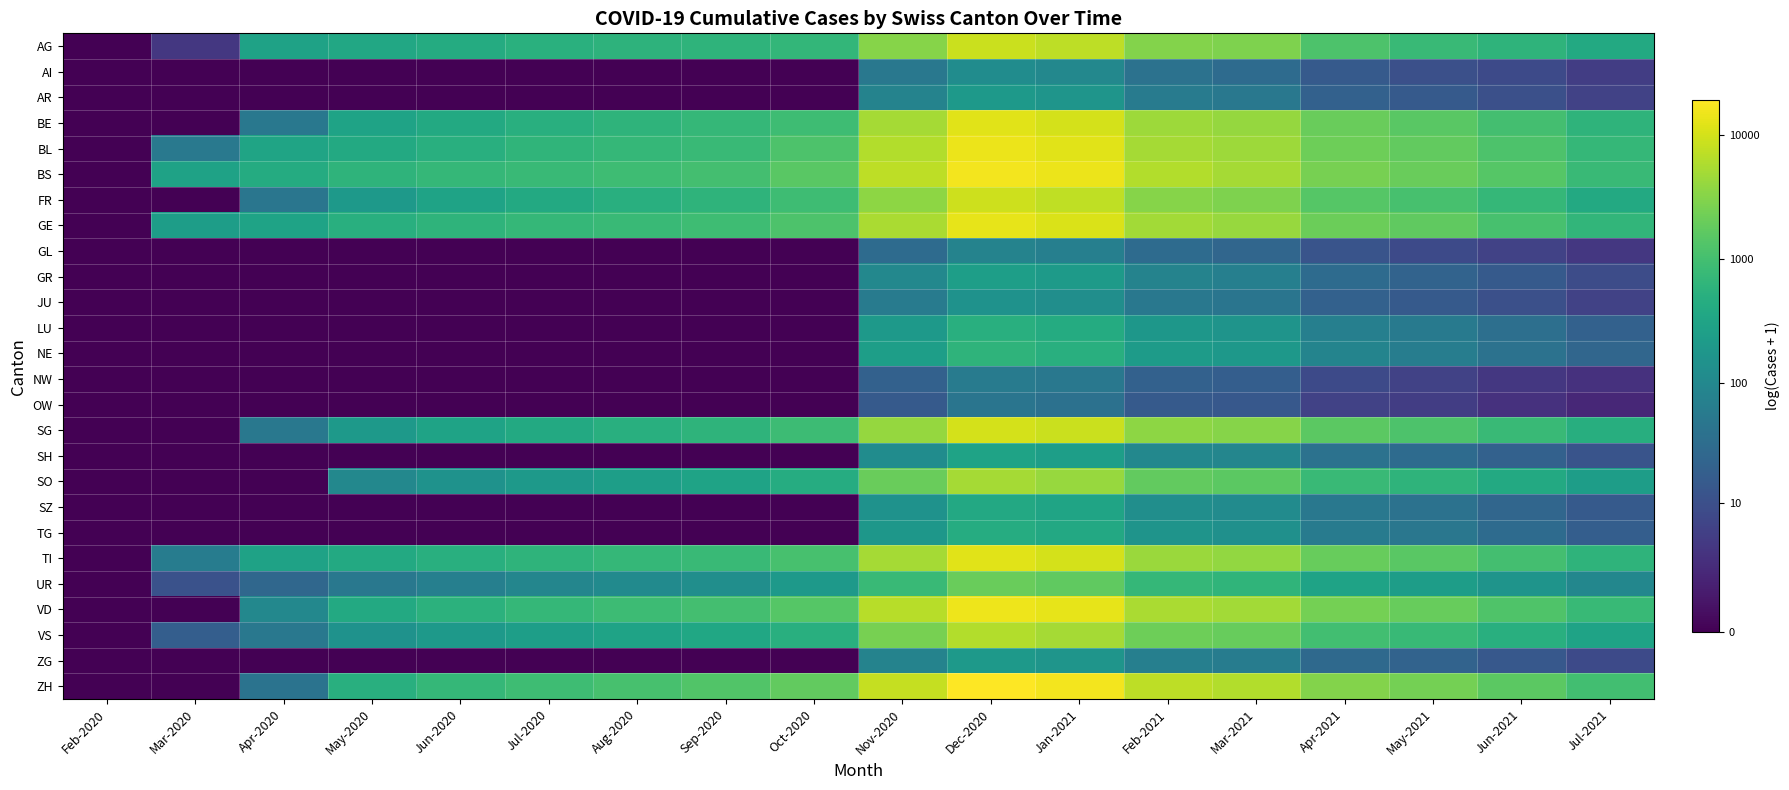

Reading left to right, list all the values displayed in this chart.

AG: Feb-2020=0.0	Mar-2020=1.6	Apr-2020=5.7	May-2020=5.9	Jun-2020=6.1	Jul-2020=6.3	Aug-2020=6.4	Sep-2020=6.4	Oct-2020=6.5	Nov-2020=8.1	Dec-2020=9.0	Jan-2021=8.9	Feb-2021=8.0	Mar-2021=7.9	Apr-2021=7.1	May-2021=6.7	Jun-2021=6.4	Jul-2021=6.0
AI: Feb-2020=0.0	Mar-2020=0.0	Apr-2020=0.0	May-2020=0.0	Jun-2020=0.0	Jul-2020=0.0	Aug-2020=0.0	Sep-2020=0.0	Oct-2020=0.0	Nov-2020=3.9	Dec-2020=4.8	Jan-2021=4.6	Feb-2021=3.7	Mar-2021=3.4	Apr-2021=2.8	May-2021=2.4	Jun-2021=2.2	Jul-2021=1.8
AR: Feb-2020=0.0	Mar-2020=0.0	Apr-2020=0.0	May-2020=0.0	Jun-2020=0.0	Jul-2020=0.0	Aug-2020=0.0	Sep-2020=0.0	Oct-2020=0.0	Nov-2020=4.4	Dec-2020=5.3	Jan-2021=5.1	Feb-2021=4.1	Mar-2021=3.9	Apr-2021=3.0	May-2021=2.8	Jun-2021=2.4	Jul-2021=1.9
BE: Feb-2020=0.0	Mar-2020=0.0	Apr-2020=3.9	May-2020=5.7	Jun-2020=6.0	Jul-2020=6.2	Aug-2020=6.4	Sep-2020=6.6	Oct-2020=6.8	Nov-2020=8.5	Dec-2020=9.4	Jan-2021=9.2	Feb-2021=8.4	Mar-2021=8.3	Apr-2021=7.6	May-2021=7.3	Jun-2021=6.9	Jul-2021=6.4
BL: Feb-2020=0.0	Mar-2020=4.0	Apr-2020=5.7	May-2020=6.0	Jun-2020=6.2	Jul-2020=6.4	Aug-2020=6.6	Sep-2020=6.7	Oct-2020=7.1	Nov-2020=8.7	Dec-2020=9.5	Jan-2021=9.4	Feb-2021=8.5	Mar-2021=8.4	Apr-2021=7.7	May-2021=7.5	Jun-2021=7.1	Jul-2021=6.6
BS: Feb-2020=0.0	Mar-2020=5.7	Apr-2020=6.1	May-2020=6.4	Jun-2020=6.6	Jul-2020=6.7	Aug-2020=6.8	Sep-2020=6.9	Oct-2020=7.3	Nov-2020=8.9	Dec-2020=9.7	Jan-2021=9.5	Feb-2021=8.7	Mar-2021=8.5	Apr-2021=7.8	May-2021=7.6	Jun-2021=7.2	Jul-2021=6.7
FR: Feb-2020=0.0	Mar-2020=0.0	Apr-2020=3.9	May-2020=5.3	Jun-2020=5.7	Jul-2020=6.0	Aug-2020=6.2	Sep-2020=6.4	Oct-2020=6.8	Nov-2020=8.2	Dec-2020=9.1	Jan-2021=8.9	Feb-2021=8.1	Mar-2021=7.9	Apr-2021=7.2	May-2021=7.0	Jun-2021=6.6	Jul-2021=6.0
GE: Feb-2020=0.0	Mar-2020=5.5	Apr-2020=5.7	May-2020=6.2	Jun-2020=6.4	Jul-2020=6.6	Aug-2020=6.7	Sep-2020=6.8	Oct-2020=7.1	Nov-2020=8.6	Dec-2020=9.5	Jan-2021=9.3	Feb-2021=8.5	Mar-2021=8.3	Apr-2021=7.7	May-2021=7.4	Jun-2021=7.0	Jul-2021=6.5
GL: Feb-2020=0.0	Mar-2020=0.0	Apr-2020=0.0	May-2020=0.0	Jun-2020=0.0	Jul-2020=0.0	Aug-2020=0.0	Sep-2020=0.0	Oct-2020=0.0	Nov-2020=3.4	Dec-2020=4.4	Jan-2021=4.3	Feb-2021=3.4	Mar-2021=3.3	Apr-2021=2.6	May-2021=2.2	Jun-2021=1.9	Jul-2021=1.6
GR: Feb-2020=0.0	Mar-2020=0.0	Apr-2020=0.0	May-2020=0.0	Jun-2020=0.0	Jul-2020=0.0	Aug-2020=0.0	Sep-2020=0.0	Oct-2020=0.0	Nov-2020=4.6	Dec-2020=5.5	Jan-2021=5.4	Feb-2021=4.4	Mar-2021=4.3	Apr-2021=3.4	May-2021=3.1	Jun-2021=2.8	Jul-2021=2.3
JU: Feb-2020=0.0	Mar-2020=0.0	Apr-2020=0.0	May-2020=0.0	Jun-2020=0.0	Jul-2020=0.0	Aug-2020=0.0	Sep-2020=0.0	Oct-2020=0.0	Nov-2020=4.1	Dec-2020=5.0	Jan-2021=4.9	Feb-2021=3.9	Mar-2021=3.8	Apr-2021=3.0	May-2021=2.8	Jun-2021=2.4	Jul-2021=1.9
LU: Feb-2020=0.0	Mar-2020=0.0	Apr-2020=0.0	May-2020=0.0	Jun-2020=0.0	Jul-2020=0.0	Aug-2020=0.0	Sep-2020=0.0	Oct-2020=0.0	Nov-2020=5.3	Dec-2020=6.2	Jan-2021=6.0	Feb-2021=5.2	Mar-2021=5.1	Apr-2021=4.3	May-2021=4.0	Jun-2021=3.6	Jul-2021=3.0
NE: Feb-2020=0.0	Mar-2020=0.0	Apr-2020=0.0	May-2020=0.0	Jun-2020=0.0	Jul-2020=0.0	Aug-2020=0.0	Sep-2020=0.0	Oct-2020=0.0	Nov-2020=5.5	Dec-2020=6.4	Jan-2021=6.2	Feb-2021=5.4	Mar-2021=5.3	Apr-2021=4.5	May-2021=4.2	Jun-2021=3.7	Jul-2021=3.3
NW: Feb-2020=0.0	Mar-2020=0.0	Apr-2020=0.0	May-2020=0.0	Jun-2020=0.0	Jul-2020=0.0	Aug-2020=0.0	Sep-2020=0.0	Oct-2020=0.0	Nov-2020=3.0	Dec-2020=4.1	Jan-2021=3.9	Feb-2021=3.0	Mar-2021=2.9	Apr-2021=2.2	May-2021=1.9	Jun-2021=1.6	Jul-2021=1.4
OW: Feb-2020=0.0	Mar-2020=0.0	Apr-2020=0.0	May-2020=0.0	Jun-2020=0.0	Jul-2020=0.0	Aug-2020=0.0	Sep-2020=0.0	Oct-2020=0.0	Nov-2020=2.8	Dec-2020=3.8	Jan-2021=3.7	Feb-2021=2.8	Mar-2021=2.7	Apr-2021=1.9	May-2021=1.8	Jun-2021=1.4	Jul-2021=1.1
SG: Feb-2020=0.0	Mar-2020=0.0	Apr-2020=3.9	May-2020=5.3	Jun-2020=5.7	Jul-2020=6.0	Aug-2020=6.2	Sep-2020=6.4	Oct-2020=6.7	Nov-2020=8.3	Dec-2020=9.2	Jan-2021=9.0	Feb-2021=8.2	Mar-2021=8.1	Apr-2021=7.4	May-2021=7.1	Jun-2021=6.7	Jul-2021=6.2
SH: Feb-2020=0.0	Mar-2020=0.0	Apr-2020=0.0	May-2020=0.0	Jun-2020=0.0	Jul-2020=0.0	Aug-2020=0.0	Sep-2020=0.0	Oct-2020=0.0	Nov-2020=4.8	Dec-2020=5.7	Jan-2021=5.5	Feb-2021=4.6	Mar-2021=4.5	Apr-2021=3.7	May-2021=3.4	Jun-2021=3.0	Jul-2021=2.6
SO: Feb-2020=0.0	Mar-2020=0.0	Apr-2020=0.0	May-2020=4.6	Jun-2020=5.0	Jul-2020=5.3	Aug-2020=5.5	Sep-2020=5.7	Oct-2020=6.1	Nov-2020=7.6	Dec-2020=8.5	Jan-2021=8.3	Feb-2021=7.5	Mar-2021=7.4	Apr-2021=6.7	May-2021=6.4	Jun-2021=6.0	Jul-2021=5.5
SZ: Feb-2020=0.0	Mar-2020=0.0	Apr-2020=0.0	May-2020=0.0	Jun-2020=0.0	Jul-2020=0.0	Aug-2020=0.0	Sep-2020=0.0	Oct-2020=0.0	Nov-2020=5.0	Dec-2020=5.9	Jan-2021=5.8	Feb-2021=4.9	Mar-2021=4.8	Apr-2021=3.9	May-2021=3.7	Jun-2021=3.3	Jul-2021=2.8
TG: Feb-2020=0.0	Mar-2020=0.0	Apr-2020=0.0	May-2020=0.0	Jun-2020=0.0	Jul-2020=0.0	Aug-2020=0.0	Sep-2020=0.0	Oct-2020=0.0	Nov-2020=5.2	Dec-2020=6.1	Jan-2021=5.9	Feb-2021=5.1	Mar-2021=4.9	Apr-2021=4.1	May-2021=3.9	Jun-2021=3.4	Jul-2021=2.9
TI: Feb-2020=0.0	Mar-2020=4.1	Apr-2020=5.7	May-2020=6.0	Jun-2020=6.2	Jul-2020=6.4	Aug-2020=6.6	Sep-2020=6.7	Oct-2020=7.0	Nov-2020=8.5	Dec-2020=9.4	Jan-2021=9.2	Feb-2021=8.4	Mar-2021=8.2	Apr-2021=7.6	May-2021=7.3	Jun-2021=6.9	Jul-2021=6.4
UR: Feb-2020=0.0	Mar-2020=2.5	Apr-2020=3.3	May-2020=3.9	Jun-2020=4.3	Jul-2020=4.5	Aug-2020=4.7	Sep-2020=4.9	Oct-2020=5.3	Nov-2020=6.7	Dec-2020=7.6	Jan-2021=7.4	Feb-2021=6.6	Mar-2021=6.4	Apr-2021=5.7	May-2021=5.5	Jun-2021=5.1	Jul-2021=4.6
VD: Feb-2020=0.0	Mar-2020=0.0	Apr-2020=4.6	May-2020=6.0	Jun-2020=6.3	Jul-2020=6.6	Aug-2020=6.7	Sep-2020=6.9	Oct-2020=7.2	Nov-2020=8.8	Dec-2020=9.6	Jan-2021=9.5	Feb-2021=8.6	Mar-2021=8.5	Apr-2021=7.8	May-2021=7.6	Jun-2021=7.1	Jul-2021=6.6
VS: Feb-2020=0.0	Mar-2020=2.9	Apr-2020=3.9	May-2020=5.0	Jun-2020=5.3	Jul-2020=5.5	Aug-2020=5.7	Sep-2020=5.9	Oct-2020=6.2	Nov-2020=7.8	Dec-2020=8.7	Jan-2021=8.5	Feb-2021=7.7	Mar-2021=7.6	Apr-2021=6.9	May-2021=6.6	Jun-2021=6.2	Jul-2021=5.7
ZG: Feb-2020=0.0	Mar-2020=0.0	Apr-2020=0.0	May-2020=0.0	Jun-2020=0.0	Jul-2020=0.0	Aug-2020=0.0	Sep-2020=0.0	Oct-2020=0.0	Nov-2020=4.4	Dec-2020=5.3	Jan-2021=5.1	Feb-2021=4.3	Mar-2021=4.1	Apr-2021=3.4	May-2021=3.1	Jun-2021=2.7	Jul-2021=2.2
ZH: Feb-2020=0.0	Mar-2020=0.0	Apr-2020=3.7	May-2020=6.2	Jun-2020=6.6	Jul-2020=6.8	Aug-2020=7.0	Sep-2020=7.2	Oct-2020=7.5	Nov-2020=9.0	Dec-2020=9.9	Jan-2021=9.7	Feb-2021=8.9	Mar-2021=8.7	Apr-2021=8.0	May-2021=7.8	Jun-2021=7.4	Jul-2021=6.9